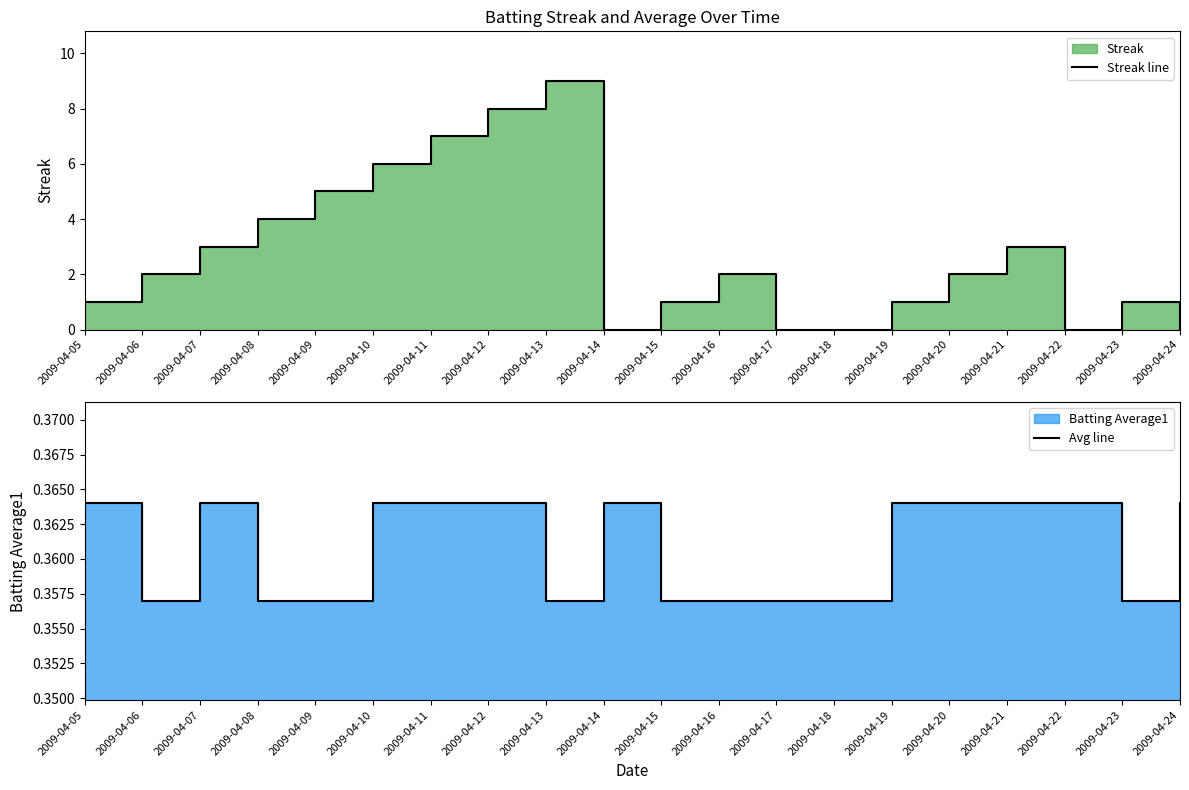

At how many categories does at least one series exceed 1?

11